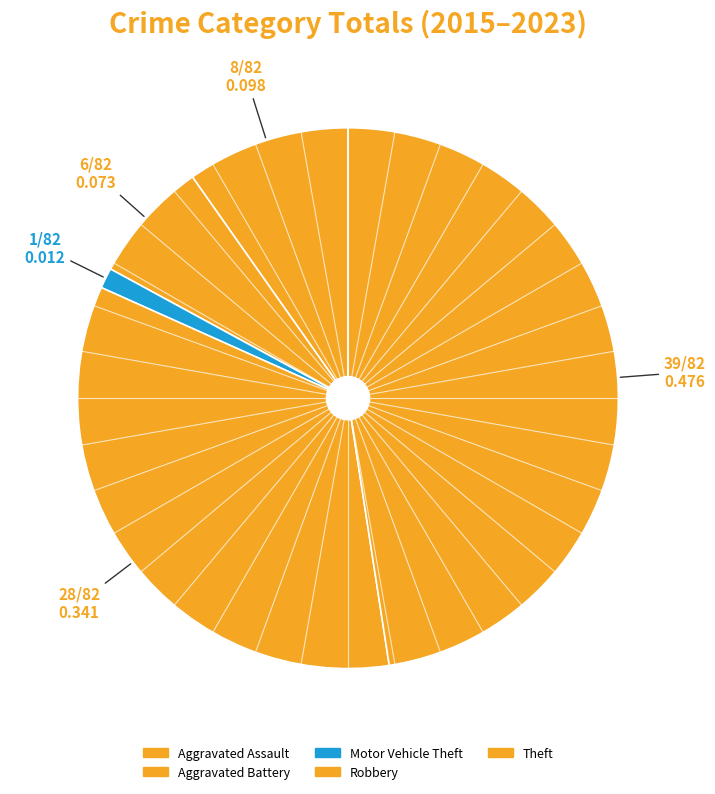

How many segments does this pie chart have?

5